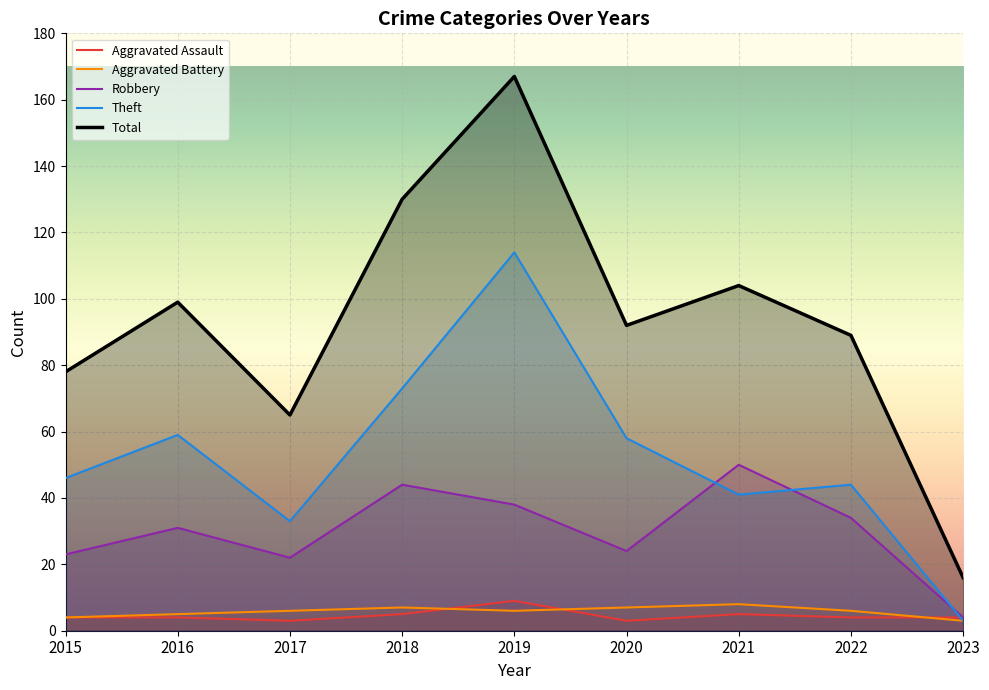

Reading right to left, transcribe all the data shown in this chart.

Aggravated Assault: 2023=4	2022=4	2021=5	2020=3	2019=9	2018=5	2017=3	2016=4	2015=4
Aggravated Battery: 2023=3	2022=6	2021=8	2020=7	2019=6	2018=7	2017=6	2016=5	2015=4
Robbery: 2023=4	2022=34	2021=50	2020=24	2019=38	2018=44	2017=22	2016=31	2015=23
Theft: 2023=3	2022=44	2021=41	2020=58	2019=114	2018=73	2017=33	2016=59	2015=46
Total: 2023=16	2022=89	2021=104	2020=92	2019=167	2018=130	2017=65	2016=99	2015=78